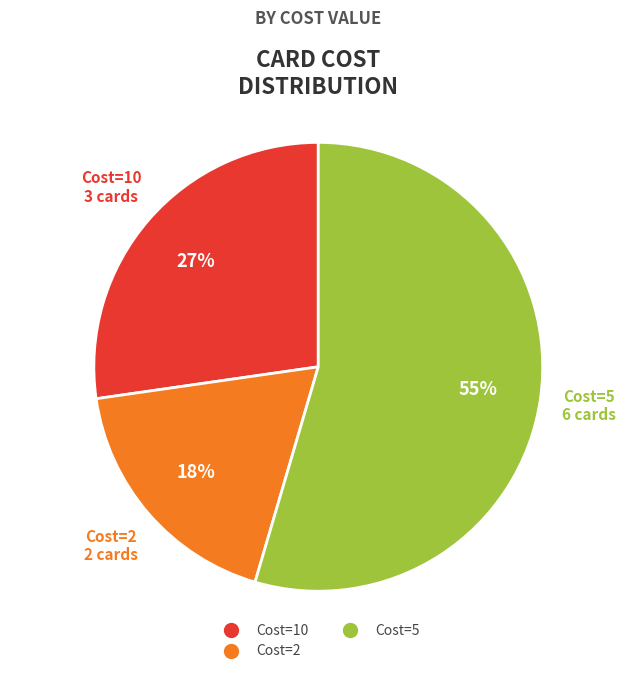

Is there any slice that represents more than half of the pie?

Yes